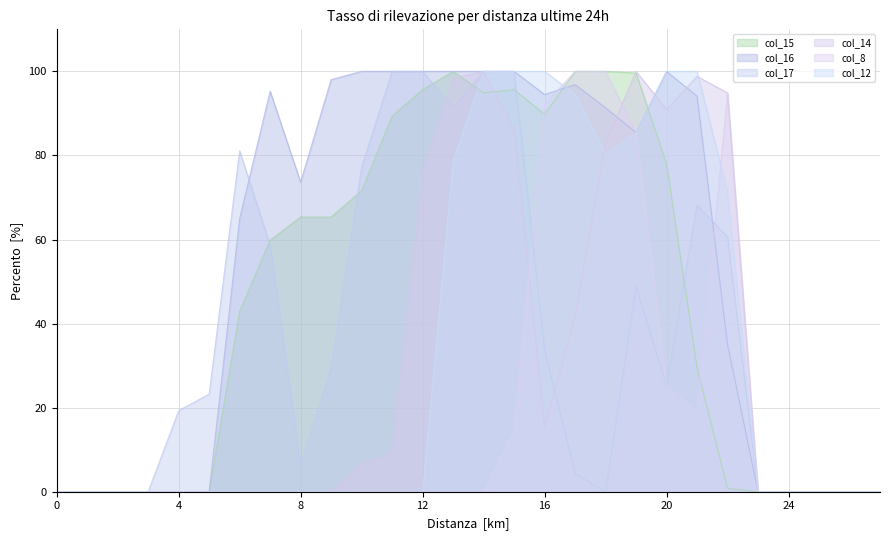

At 11, list the series in order from largest to smallest.

col_16, col_17, col_15, col_14, col_8, col_12